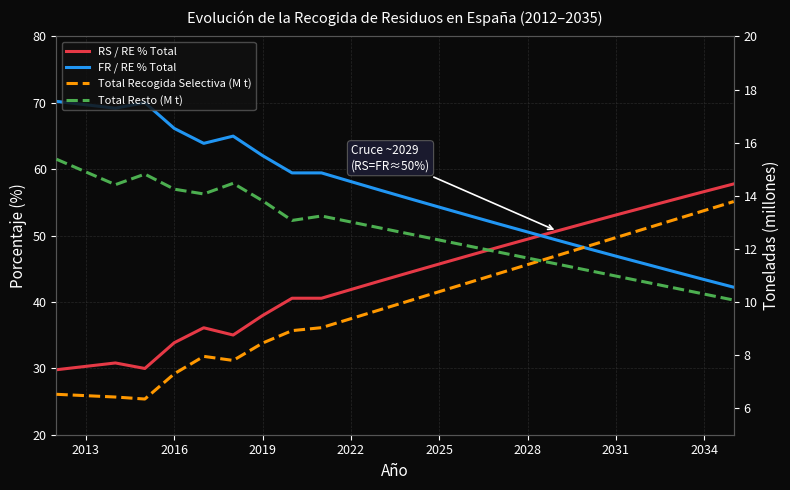

How many categories are shown in the chart?

23